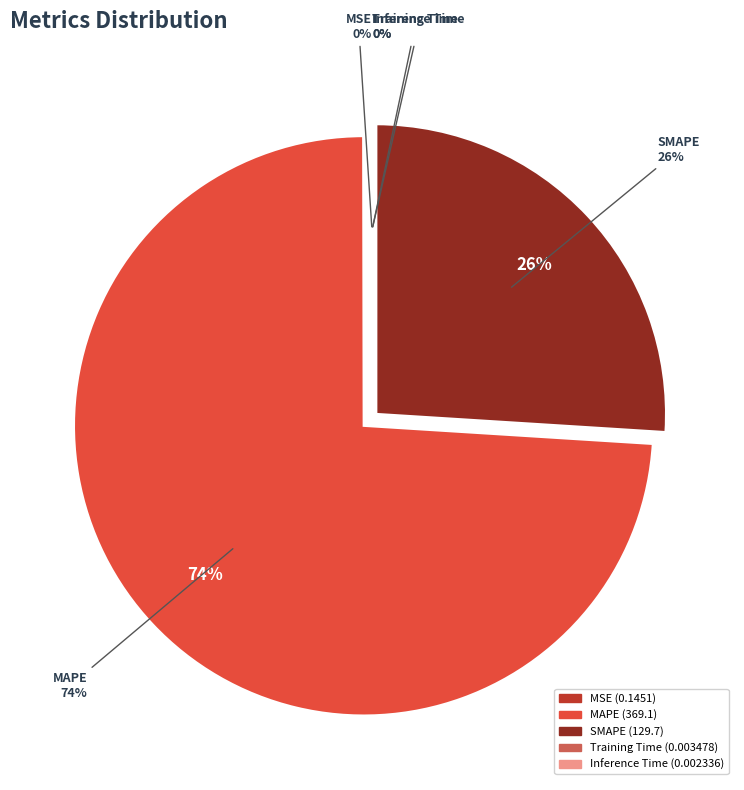

Which slice is the smallest?

Inference Time